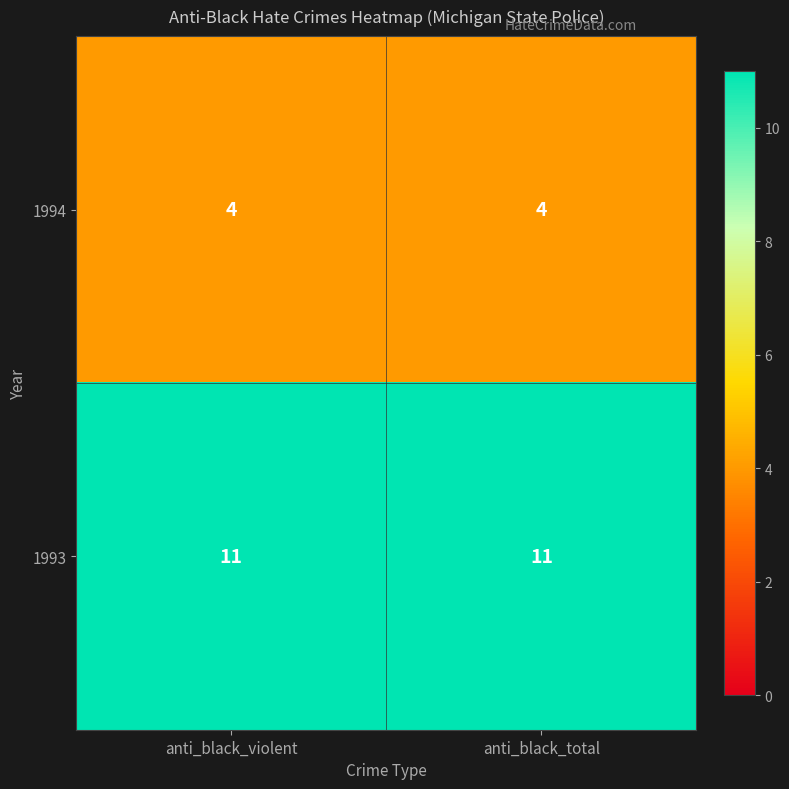

Reading left to right, transcribe all the data shown in this chart.

1994: anti_black_violent=4	anti_black_total=4
1993: anti_black_violent=11	anti_black_total=11